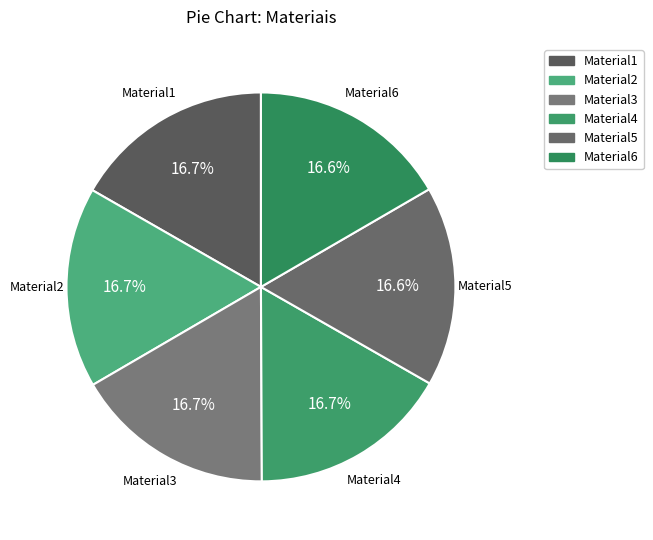

Is the sum of Material5 and Material2 greater than half?

No